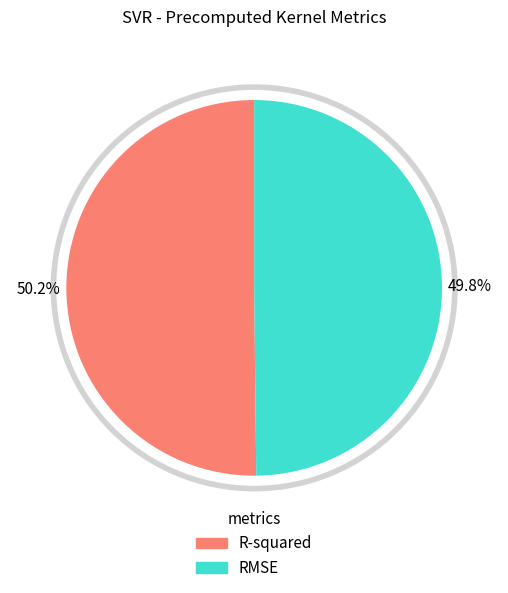

What is the majority slice?

R-squared